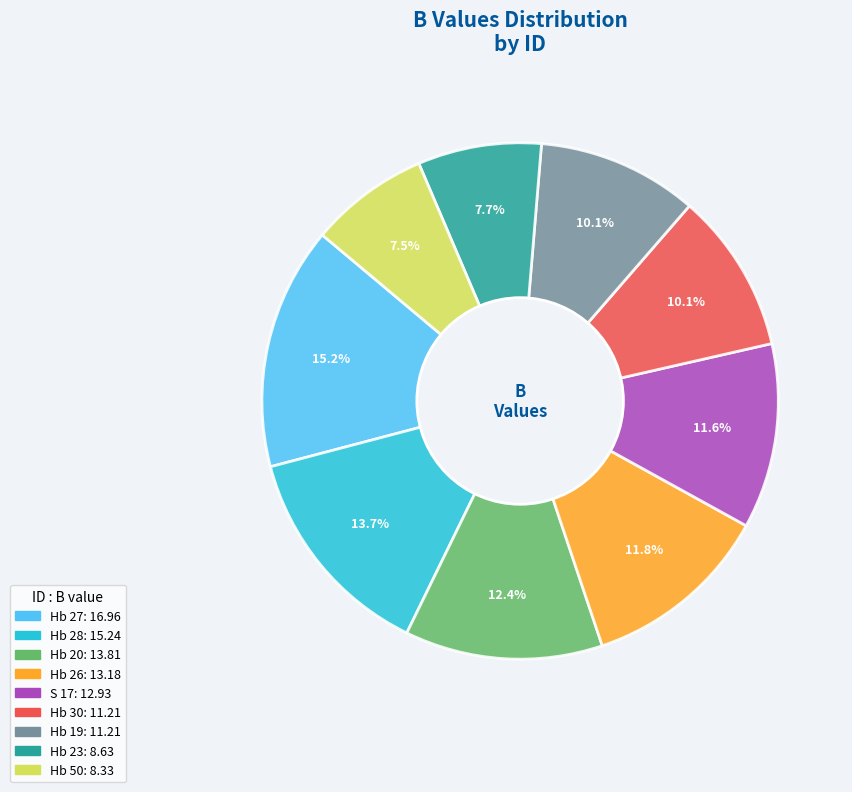

Is there a majority slice in this chart?

No